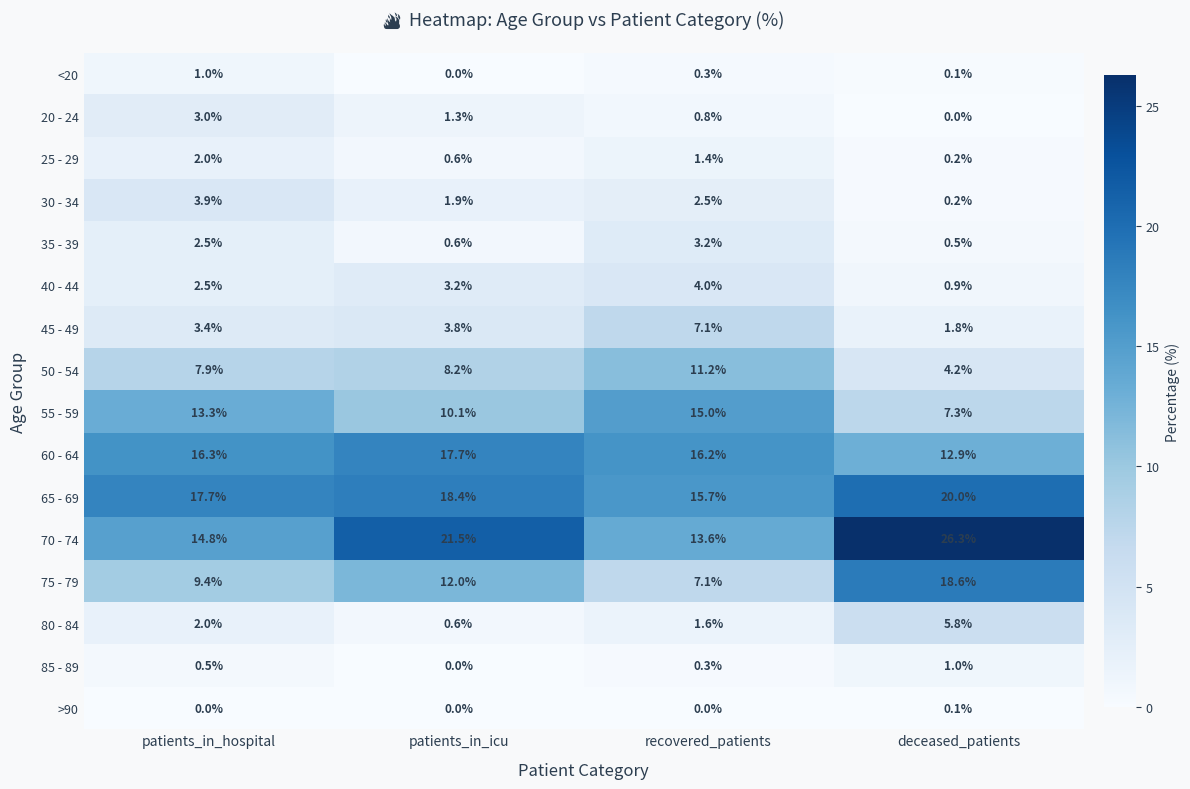

The 80 - 84 series shows 3.4 at patients_in_hospital. True or false?

False